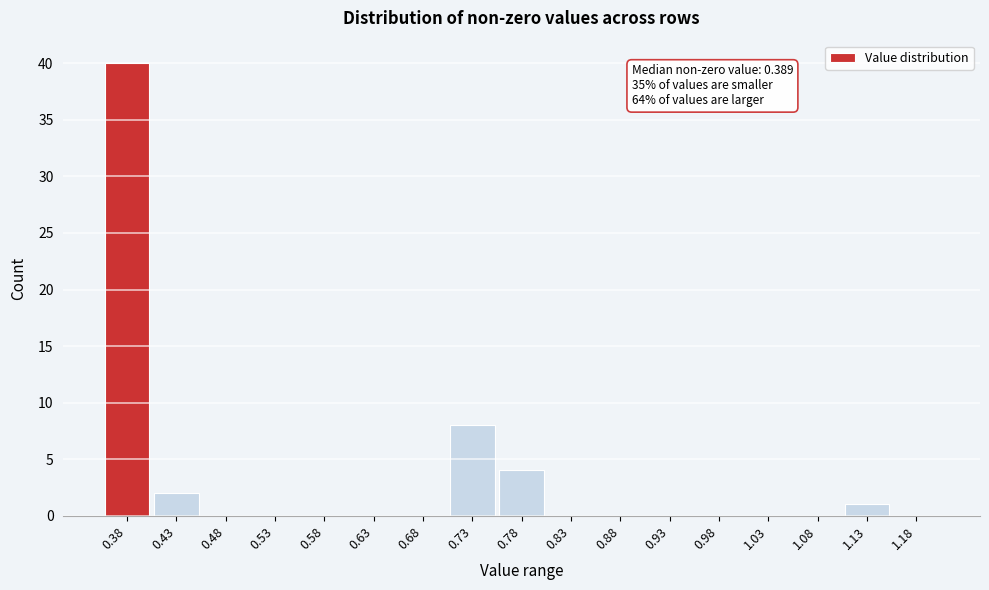

Reading right to left, extract all data points from this chart.

1.18=0	1.13=1	1.08=0	1.03=0	0.98=0	0.93=0	0.88=0	0.83=0	0.78=4	0.73=8	0.68=0	0.63=0	0.58=0	0.53=0	0.48=0	0.43=2	0.38=40